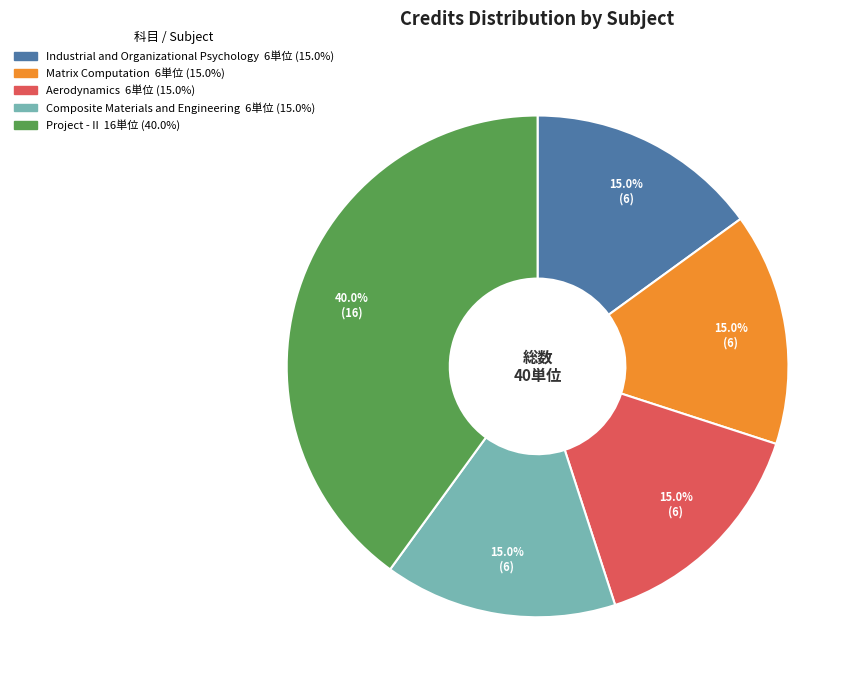

To the nearest percent, what portion does Aerodynamics represent?

15%